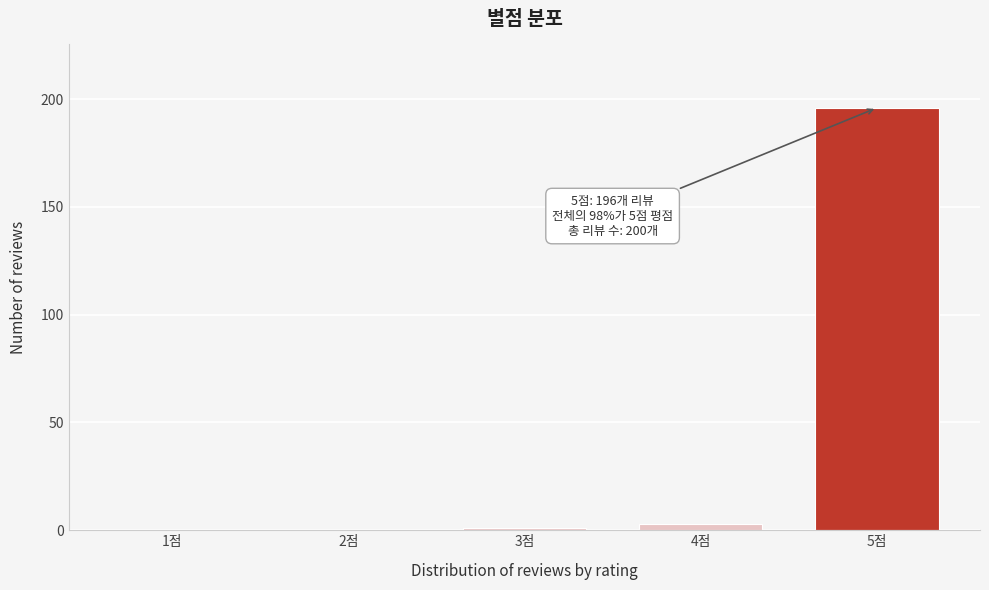

Reading right to left, transcribe all the data shown in this chart.

5점=196	4점=3	3점=1	2점=0	1점=0